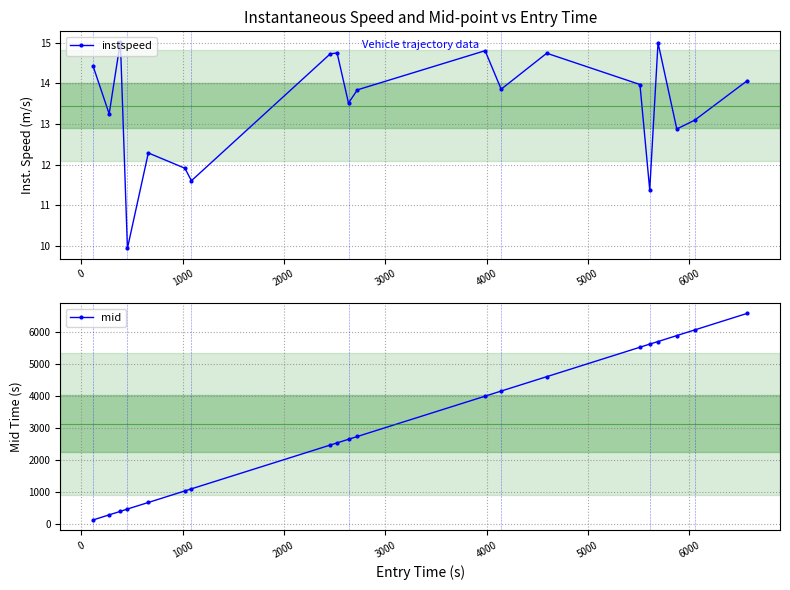

What is the highest value of the instspeed series?

15.0